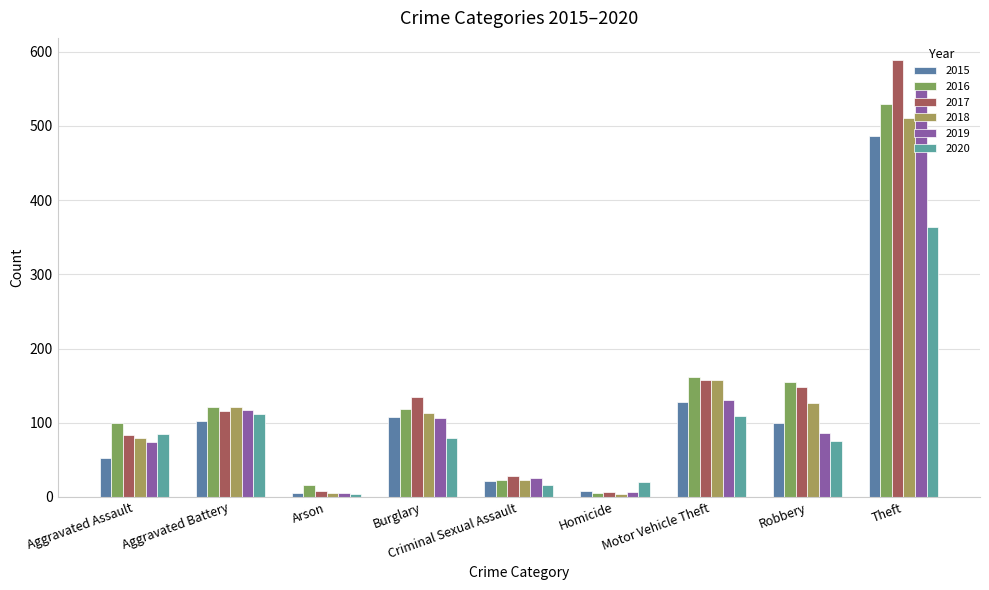

Count the number of categories in the chart.

9